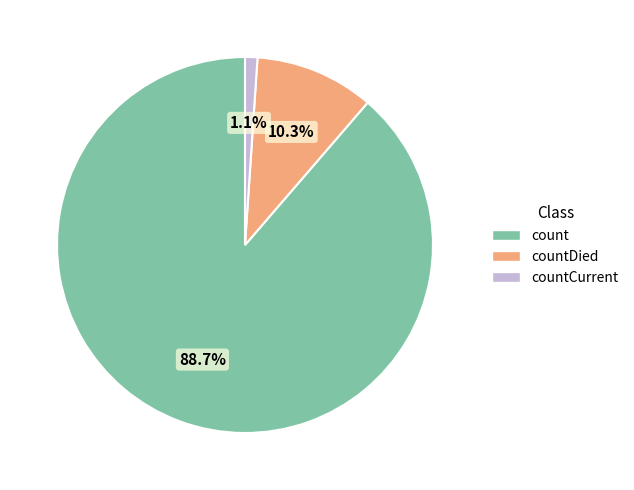

Does any single category account for the majority?

Yes